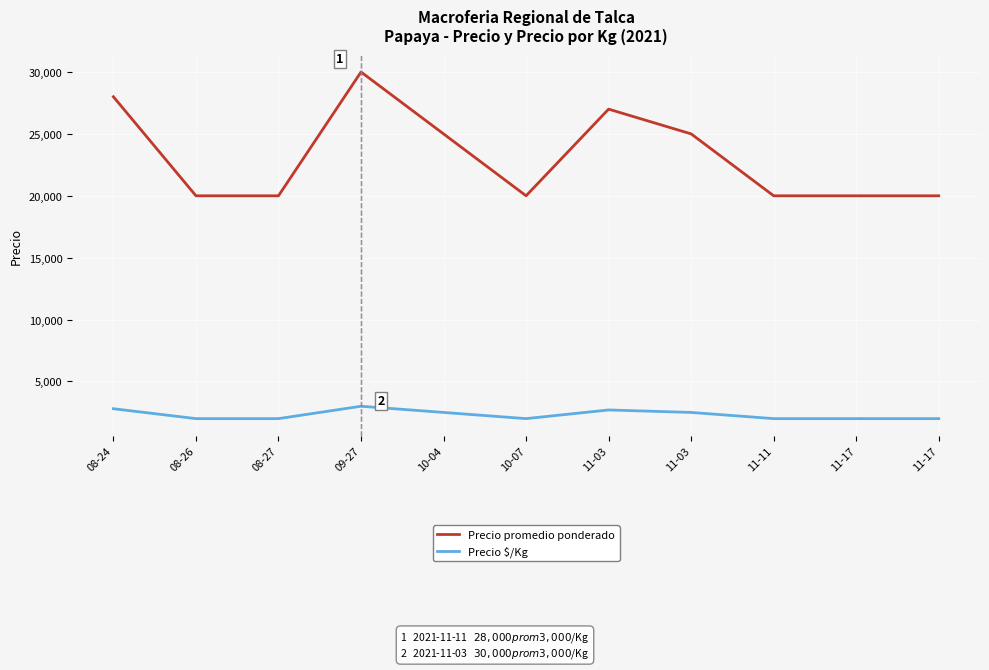

Rank the series by their maximum value, from highest to lowest.

Precio promedio ponderado, Precio $/Kg